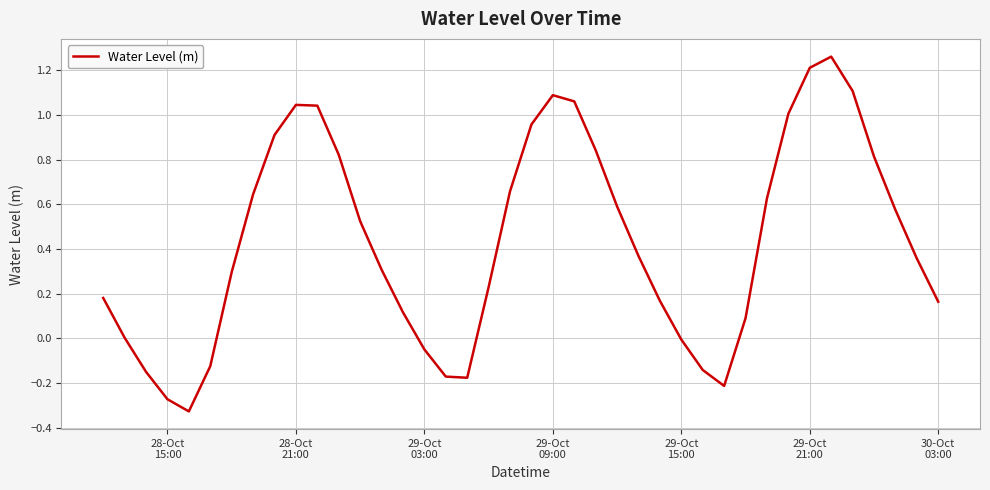

What is the sum of all values?

17.4